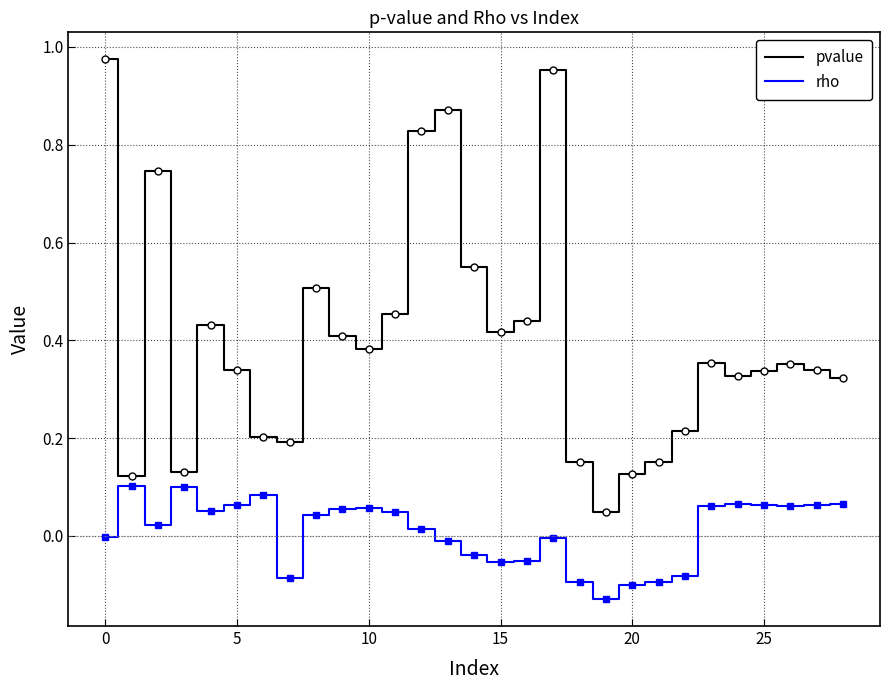

List the series in order of their overall mean, lowest first.

rho, pvalue